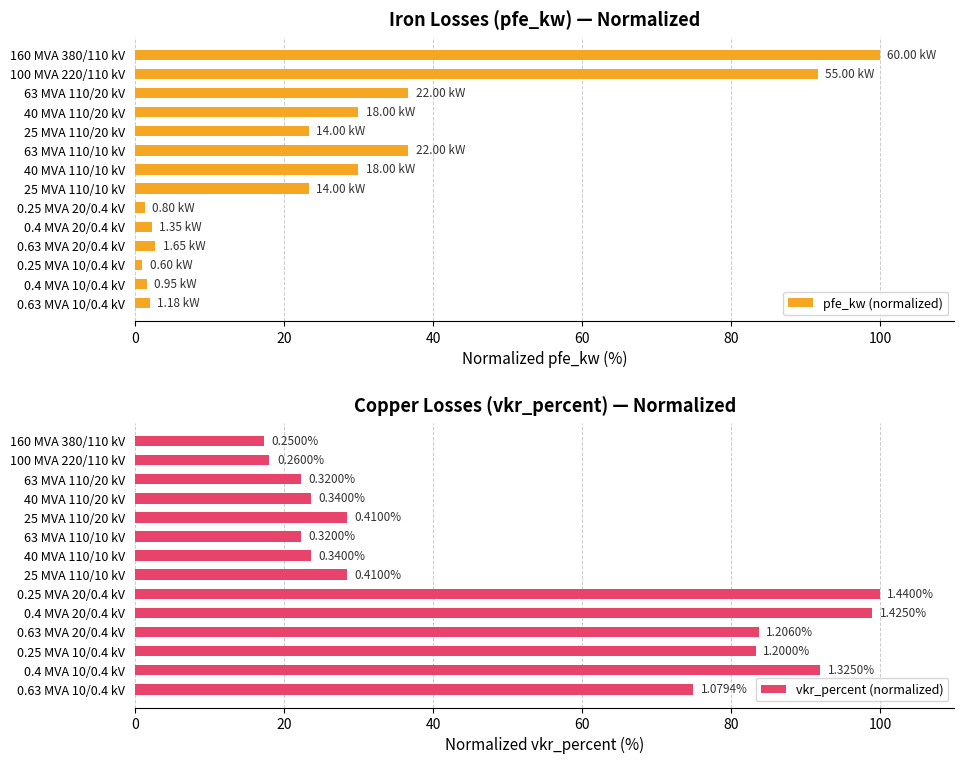

What is the difference between the second highest and minimum values in the pfe_kw (normalized) series?

90.7